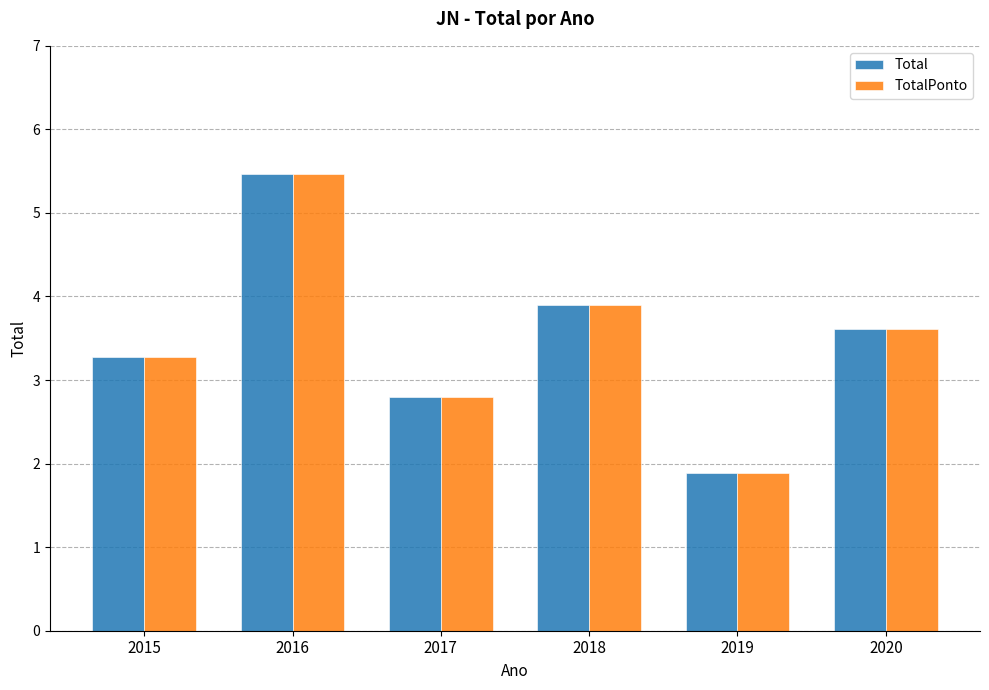

List the labels in order of Total value, smallest first.

2019, 2017, 2015, 2020, 2018, 2016